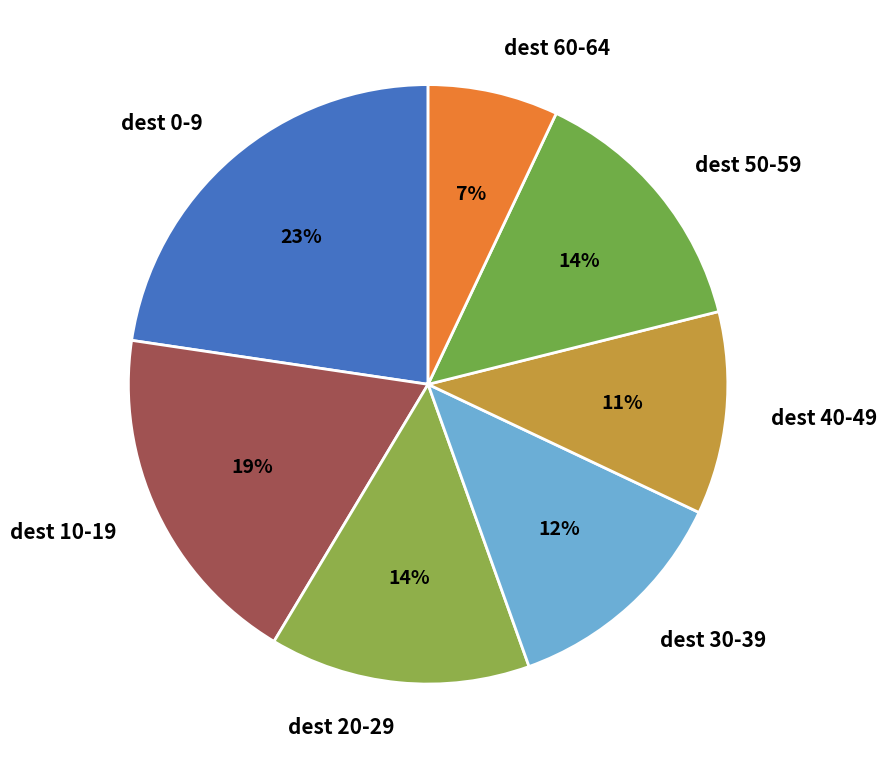

Which slice is the largest?

dest 0-9